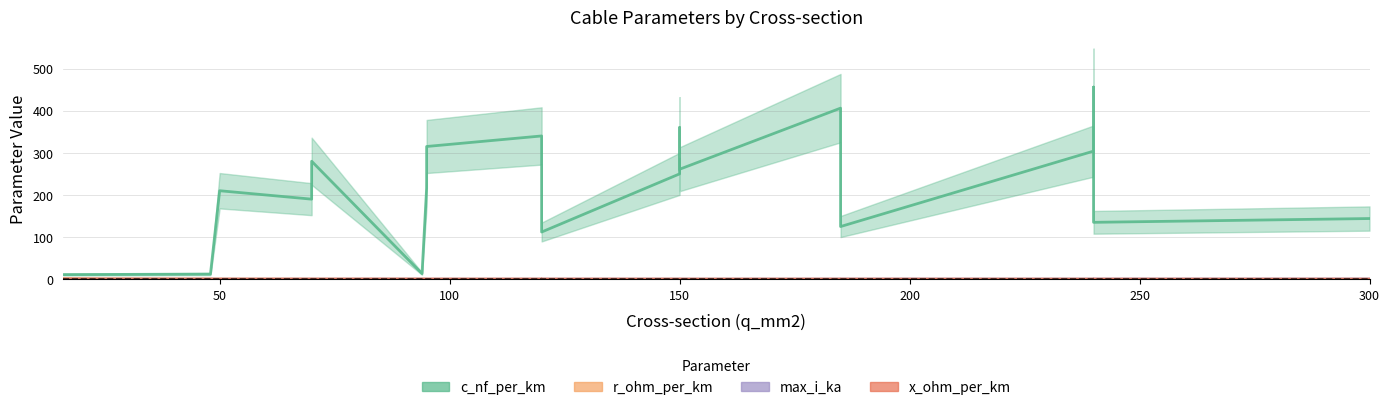

After their last crossing, which series has the higher values: r_ohm_per_km or x_ohm_per_km?

x_ohm_per_km